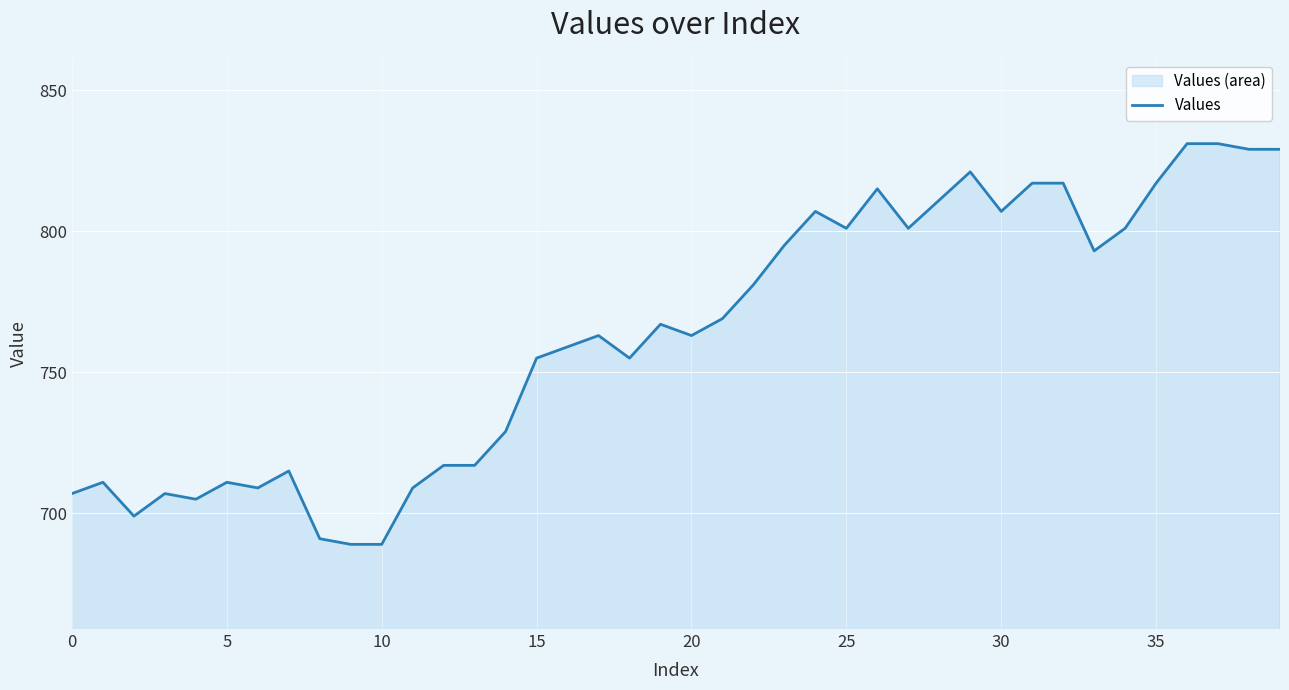

Is it true that the value at 12 is 185?

False